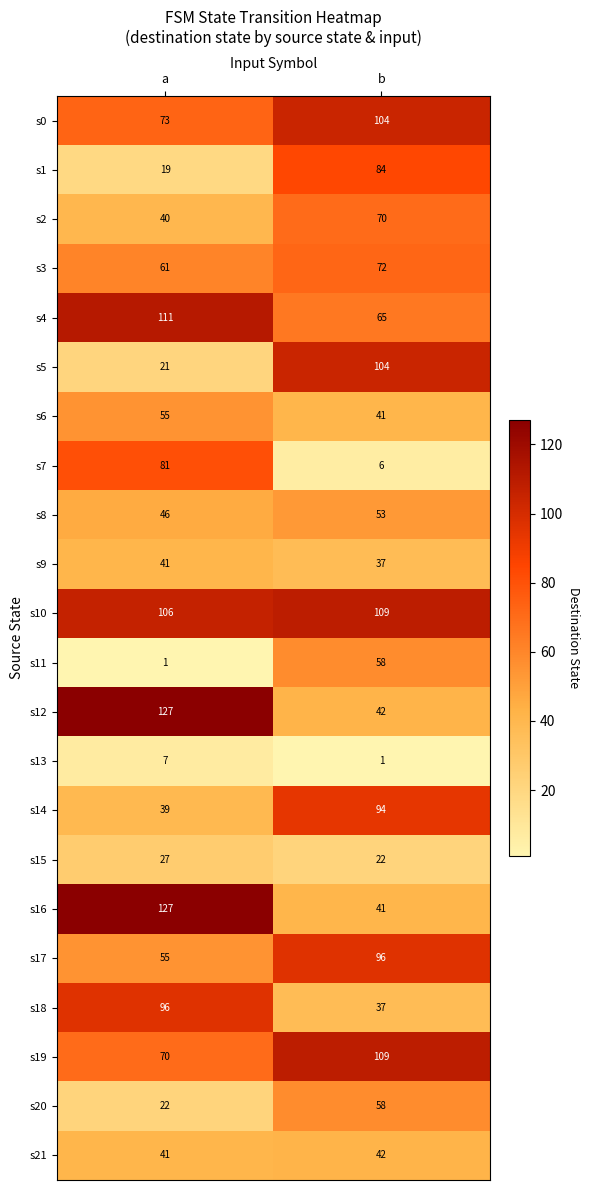

At which label is s5 closest to 62?

a